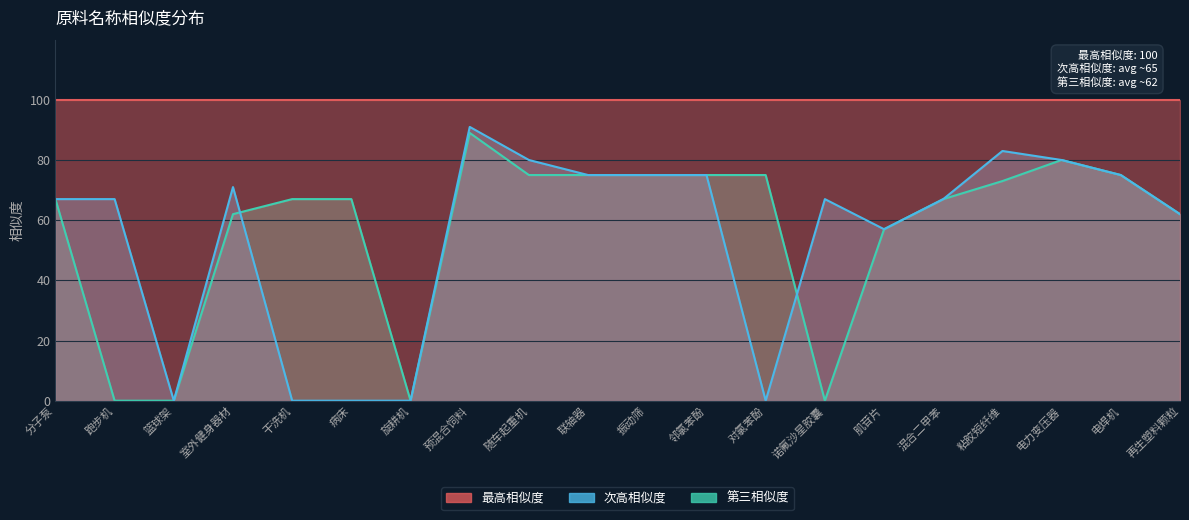

Which label corresponds to the largest value in the chart?

预混合饲料